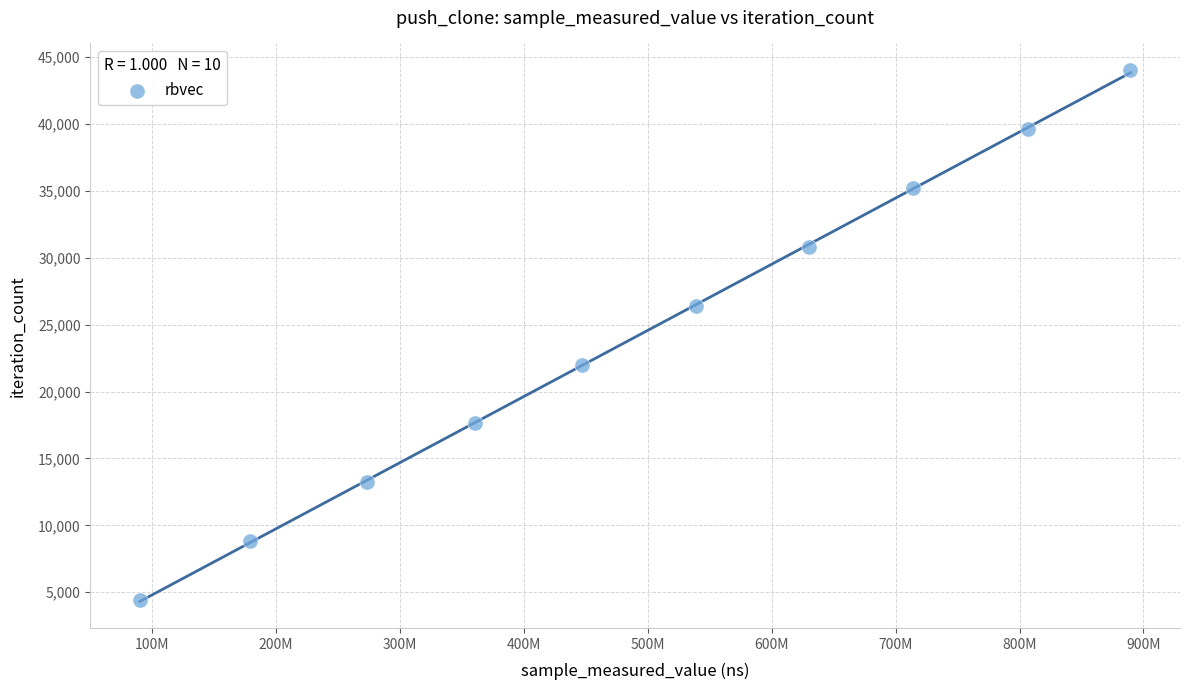

What is the average X value?

492829962